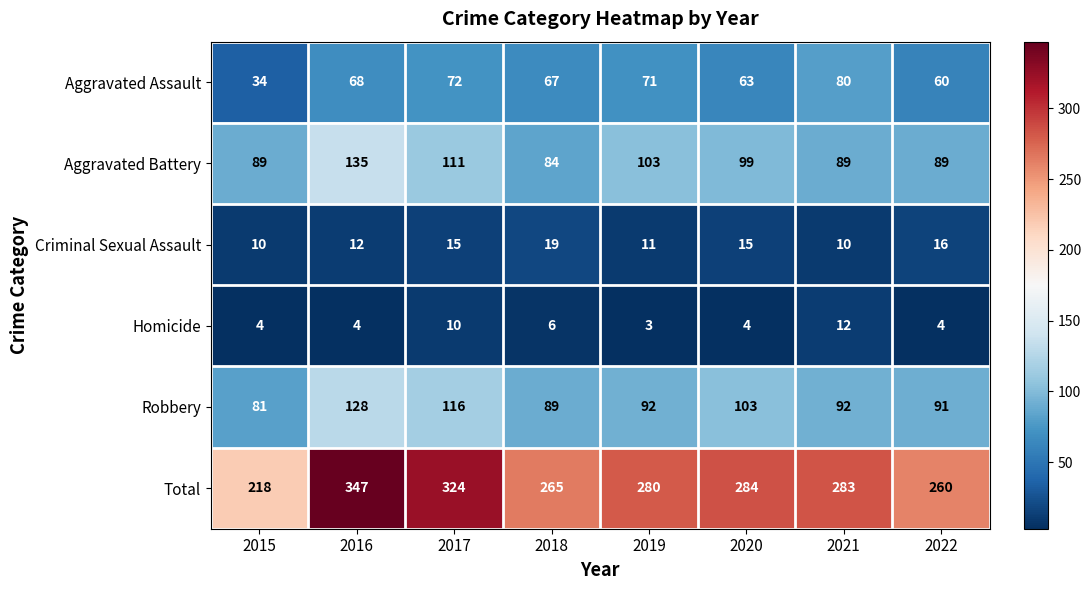

At 2020, list the series in order from smallest to largest.

Homicide, Criminal Sexual Assault, Aggravated Assault, Aggravated Battery, Robbery, Total